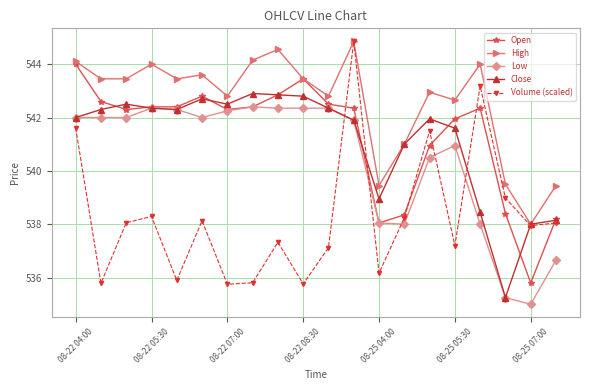

Which series has the largest total across all categories?

High